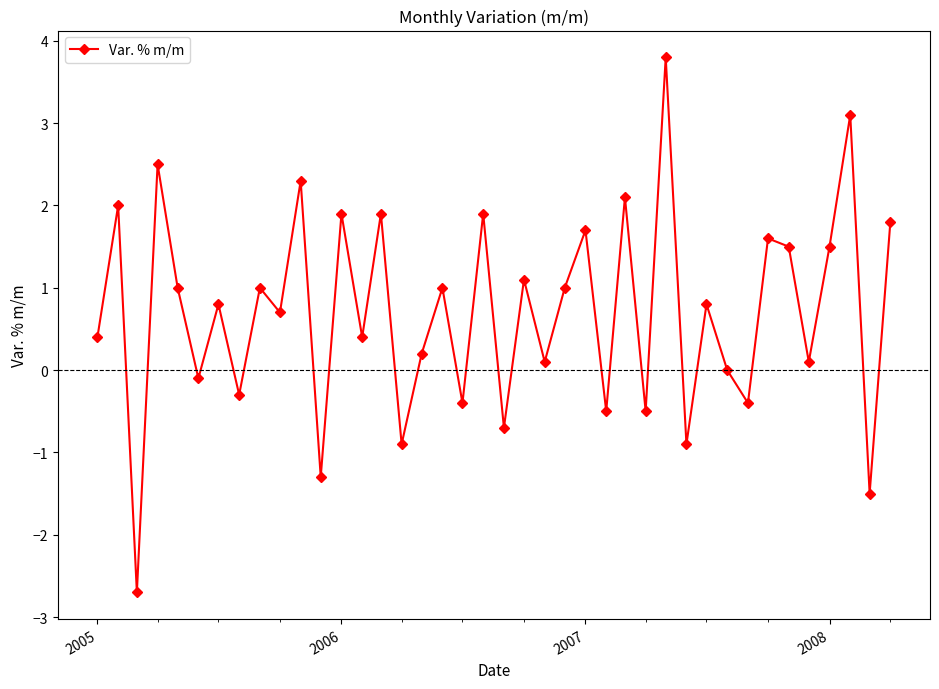

What is the difference between the second highest and minimum values?

5.8